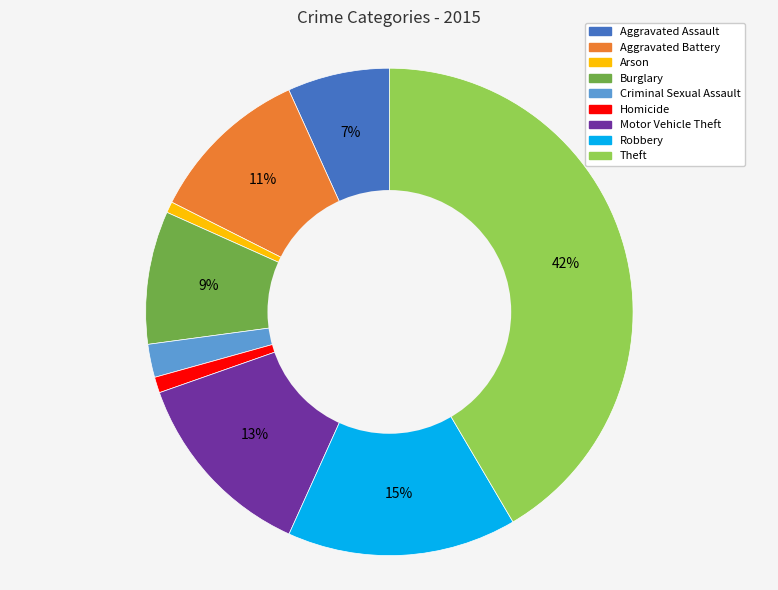

To the nearest percent, what portion does Burglary represent?

9%